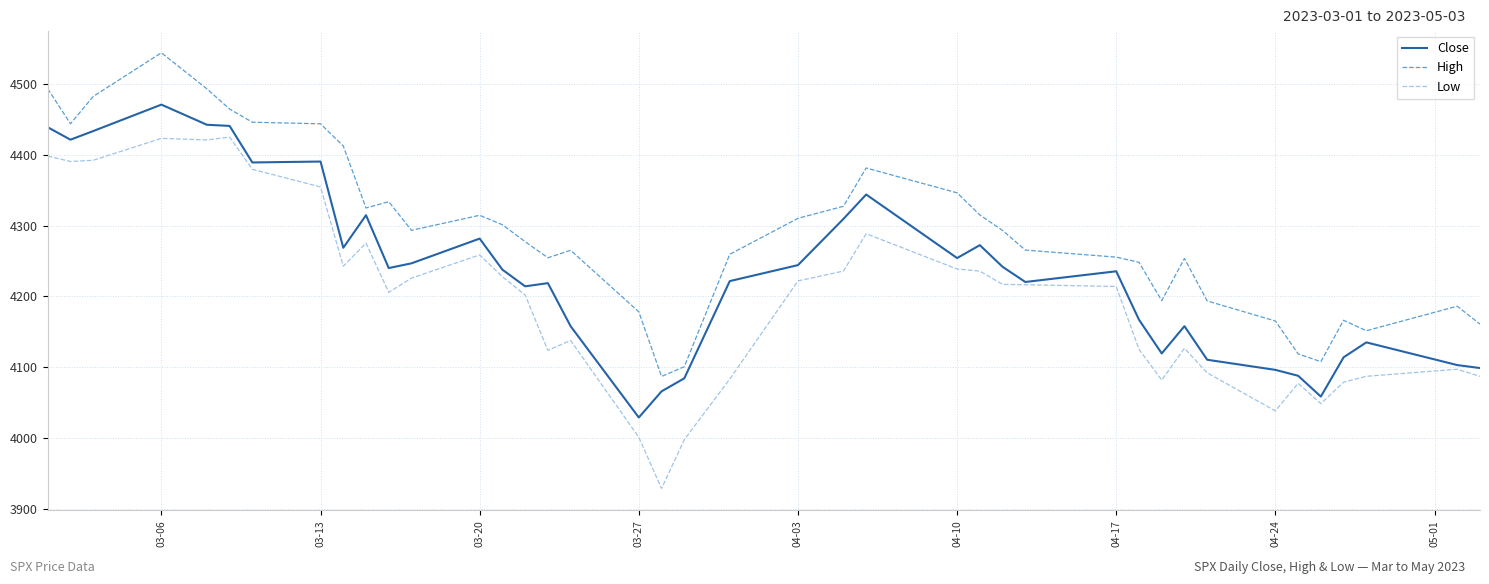

What is the sum of all Low values?

167905.5